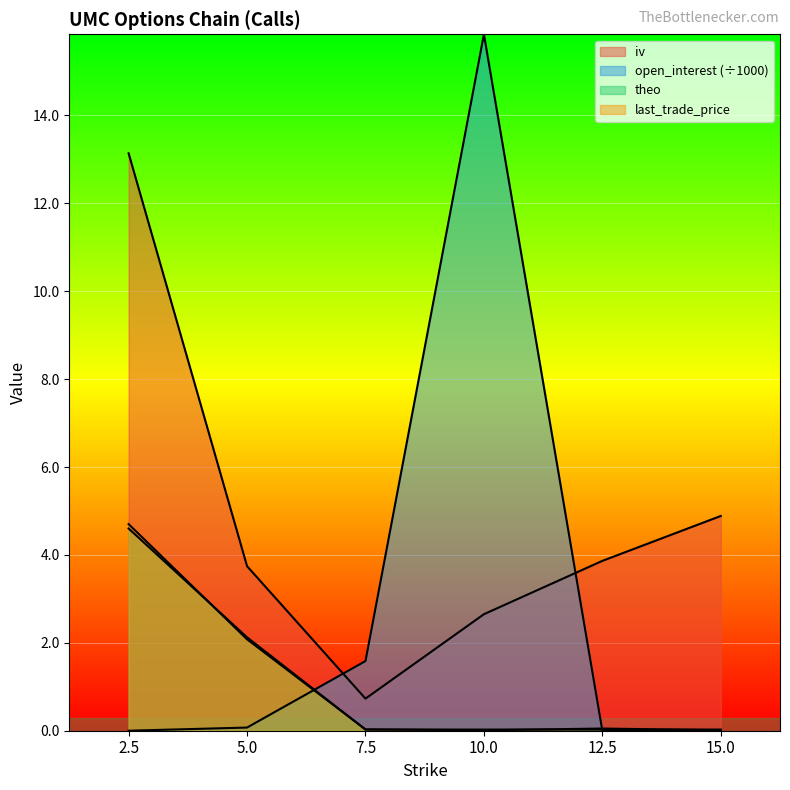

Reading left to right, what are all the values shown in this chart?

iv: 2.5=13.1	5.0=3.7	7.5=0.7	10.0=2.7	12.5=3.9	15.0=4.9
open_interest: 2.5=0.0	5.0=0.1	7.5=1.6	10.0=15.8	12.5=0.0	15.0=0.0
theo: 2.5=4.6	5.0=2.1	7.5=0.0	10.0=0.0	12.5=0.0	15.0=0.0
last_trade_price: 2.5=4.7	5.0=2.1	7.5=0.0	10.0=0.0	12.5=0.1	15.0=0.0